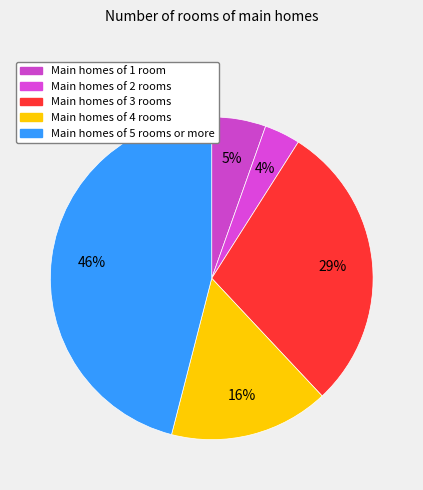

How many slices are in this pie chart?

5